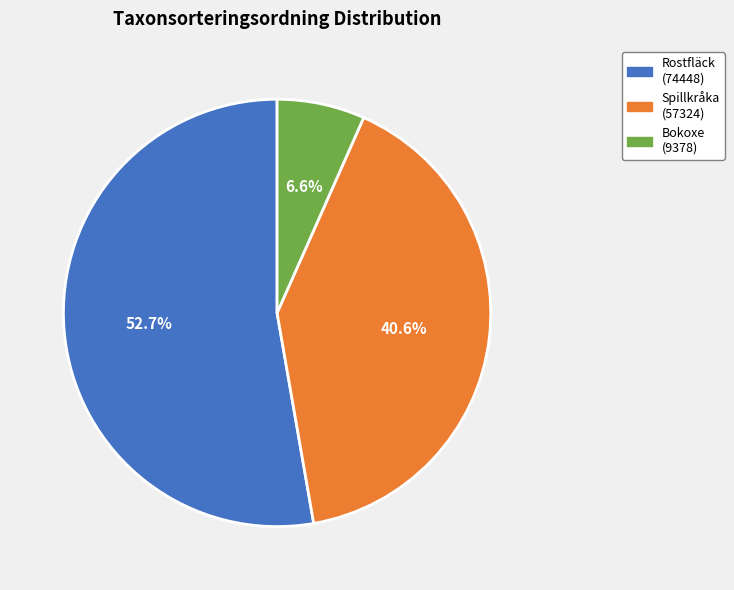

Does any single category account for the majority?

Yes